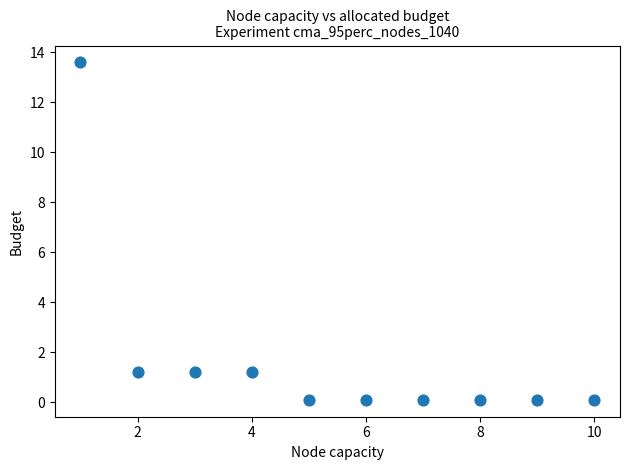

What is the average X value?

5.5